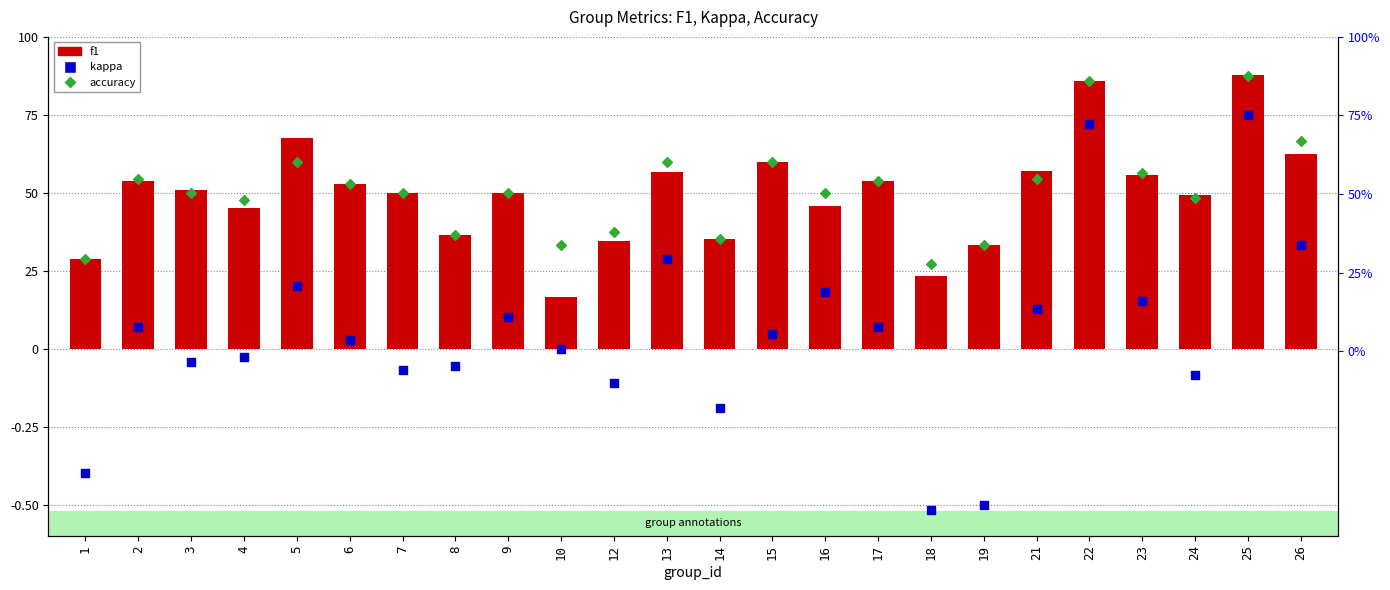

At how many categories does at least one series exceed 0?

24